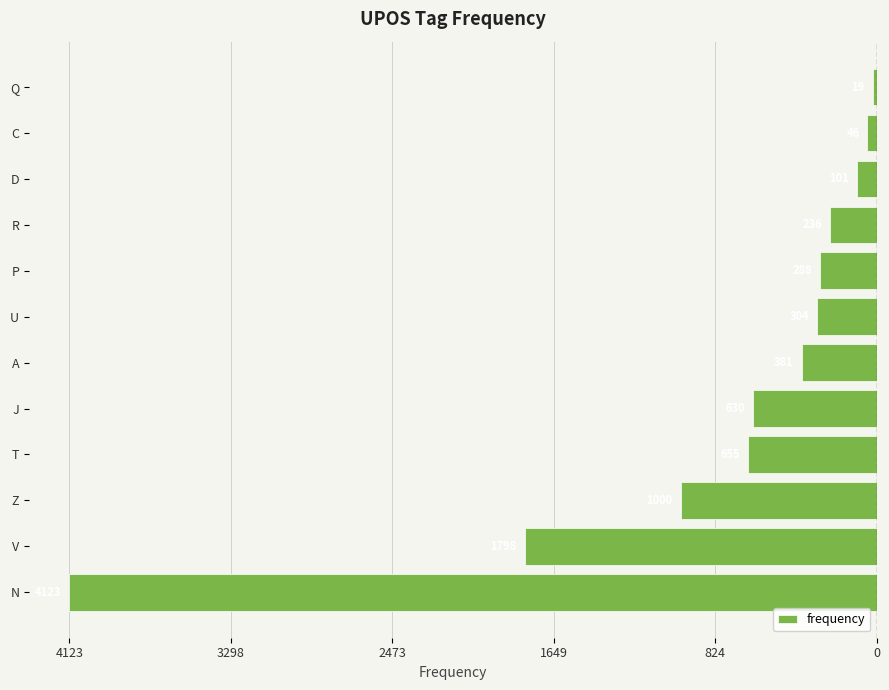

Does the chart contain any negative values?

Yes